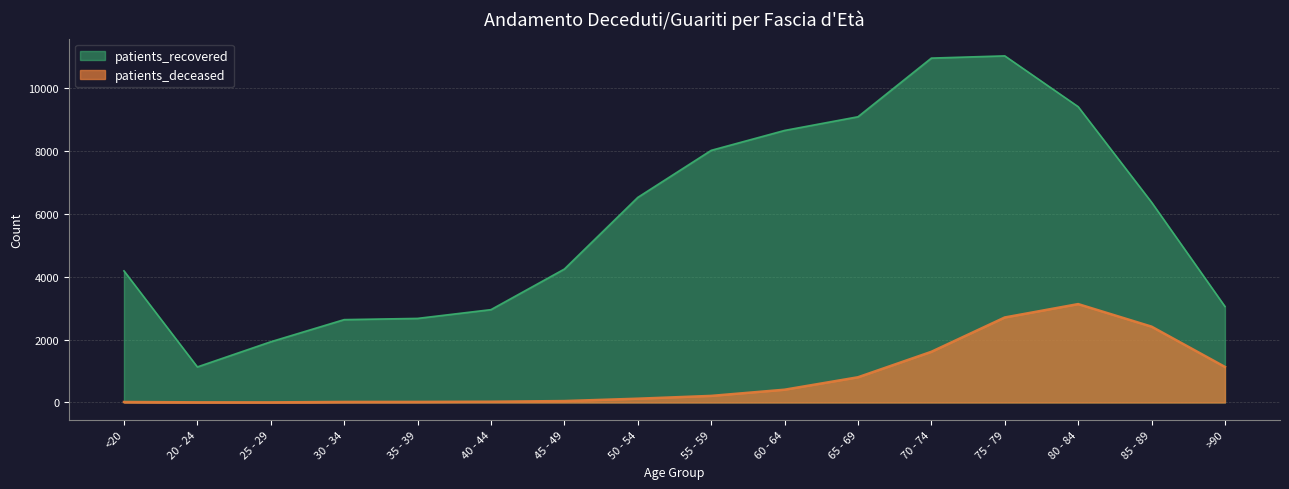

Rank the series at 25 - 29 from highest to lowest value.

patients_recovered, patients_deceased